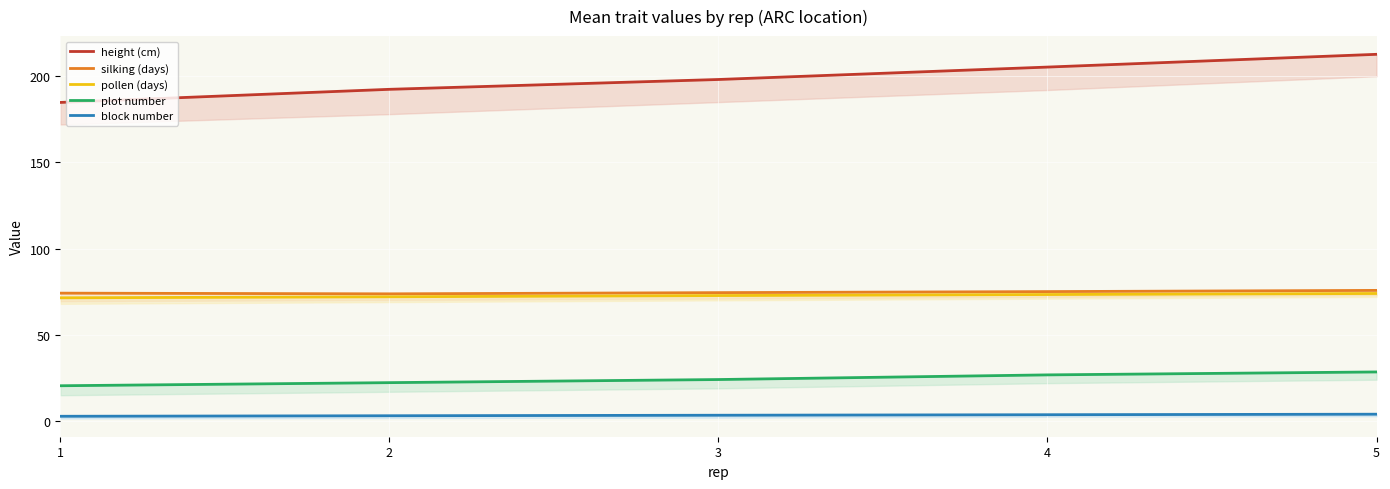

Reading left to right, transcribe all the data shown in this chart.

height (cm): 1=184.8	2=192.4	3=198.1	4=205.3	5=212.7
silking (days): 1=74.2	2=73.8	3=74.5	4=75.1	5=75.8
pollen (days): 1=71.5	2=72.1	3=72.8	4=73.4	5=74.0
plot number: 1=20.5	2=22.3	3=24.1	4=26.8	5=28.5
block number: 1=2.8	2=3.1	3=3.4	4=3.7	5=4.0